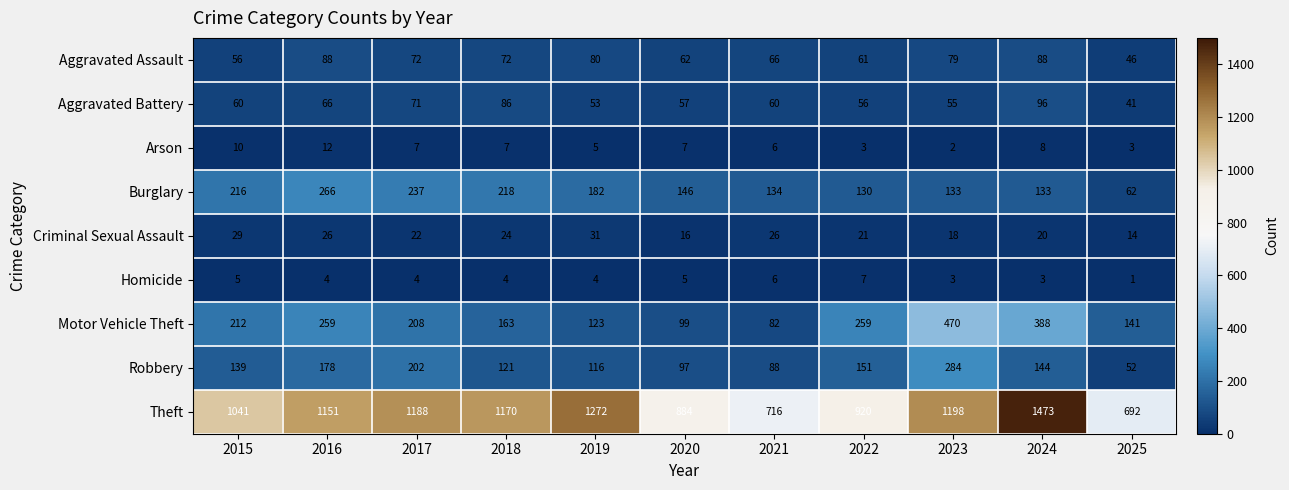

What is the difference between the maximum and minimum values in the Motor Vehicle Theft series?

388